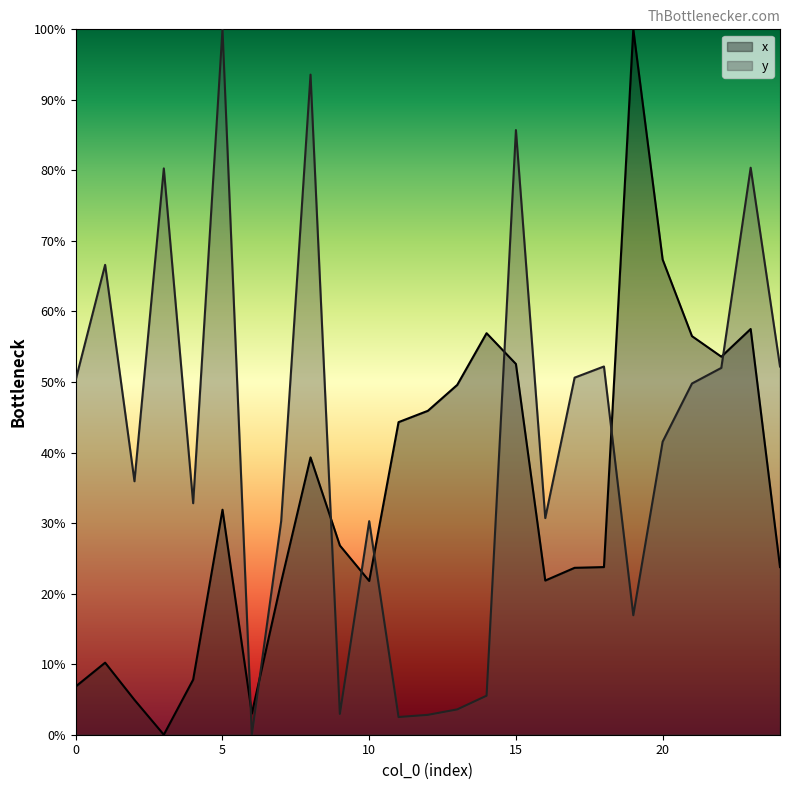

Reading left to right, list all the values displayed in this chart.

x: 0=6.8	1=10.2	2=4.9	3=0.0	4=7.8	5=31.9	6=3.0	7=21.7	8=39.3	9=26.8	10=21.8	11=44.3	12=45.9	13=49.6	14=56.9	15=52.6	16=21.9	17=23.7	18=23.8	19=100.0	20=67.4	21=56.5	22=53.6	23=57.5	24=23.8
y: 0=50.4	1=66.6	2=35.9	3=80.3	4=32.8	5=100.0	6=0.0	7=30.3	8=93.6	9=2.9	10=30.3	11=2.5	12=2.8	13=3.6	14=5.5	15=85.7	16=30.7	17=50.6	18=52.2	19=16.9	20=41.5	21=49.8	22=52.0	23=80.4	24=52.2